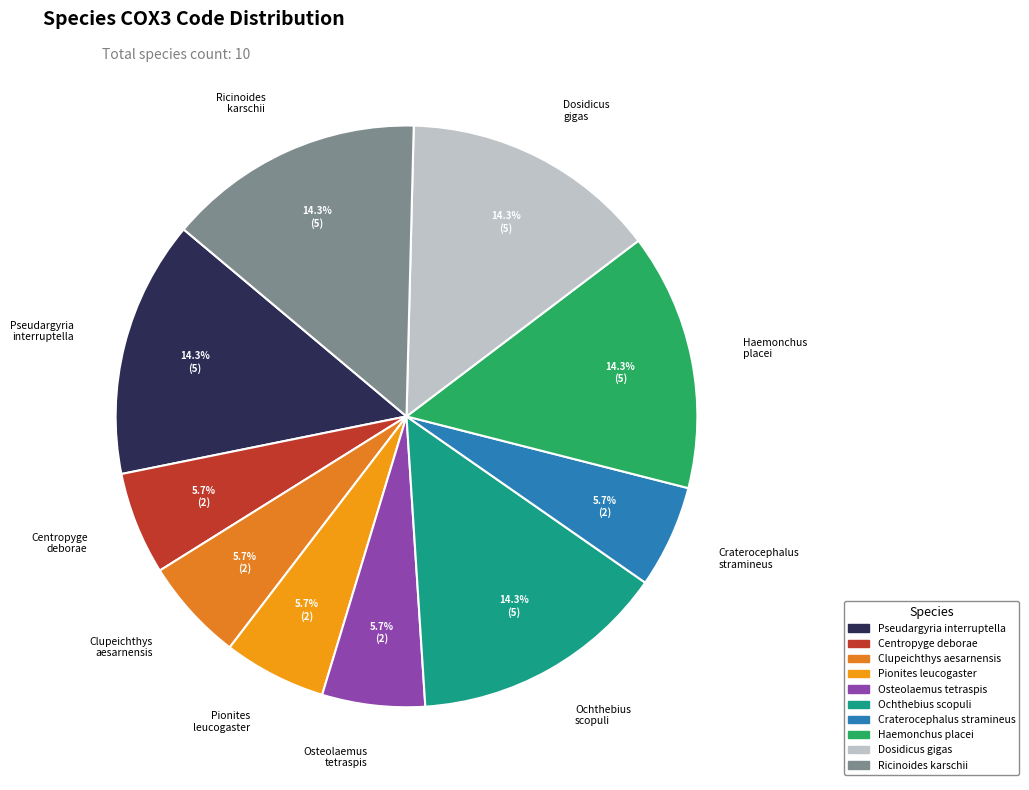

How many slices are in this pie chart?

10